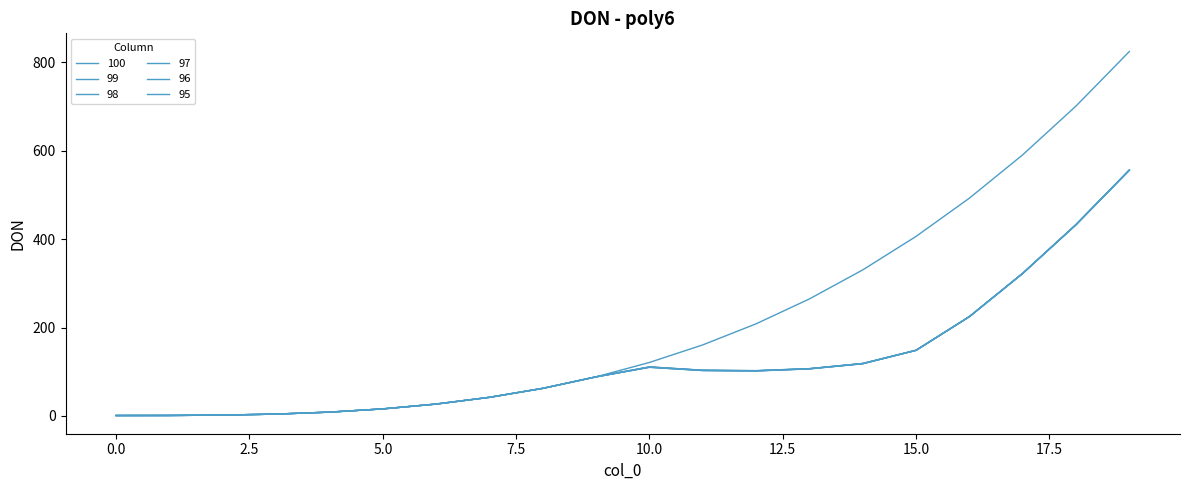

What is the lowest value of the 96 series?

1.0